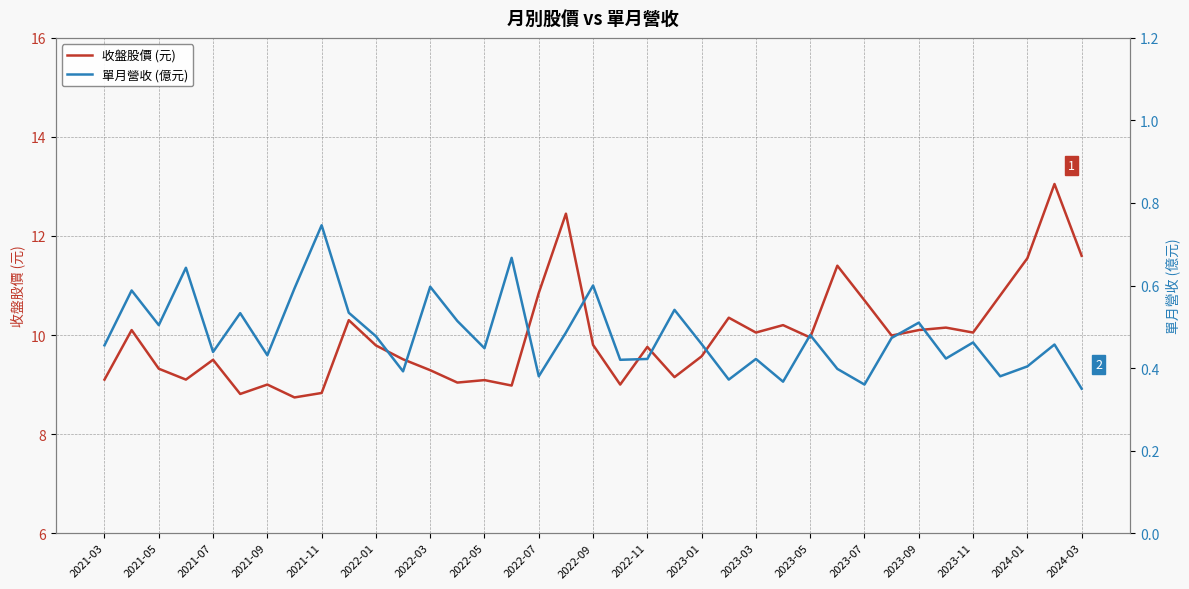

Reading right to left, transcribe all the data shown in this chart.

收盤股價 (元): 11.6	13.1	11.6	10.8	10.1	10.2	10.1	10.0	10.7	11.4	9.9	10.2	10.1	10.3	9.6	9.2	9.8	9.0	9.8	12.4	10.8	9.0	9.1	9.0	9.3	9.5	9.8	10.3	8.8	8.7	9.0	8.8	9.5	9.1	9.3	10.1	9.1
單月營收 (億元): 0.3	0.5	0.4	0.4	0.5	0.4	0.5	0.5	0.4	0.4	0.5	0.4	0.4	0.4	0.5	0.5	0.4	0.4	0.6	0.5	0.4	0.7	0.4	0.5	0.6	0.4	0.5	0.5	0.7	0.6	0.4	0.5	0.4	0.6	0.5	0.6	0.5